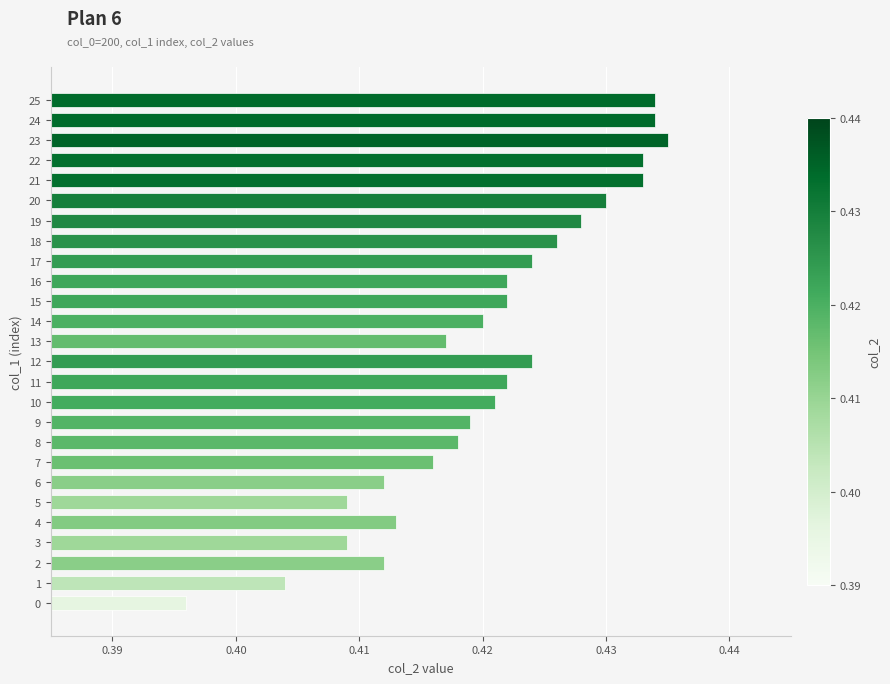

How many values are between 0 and 1?

26